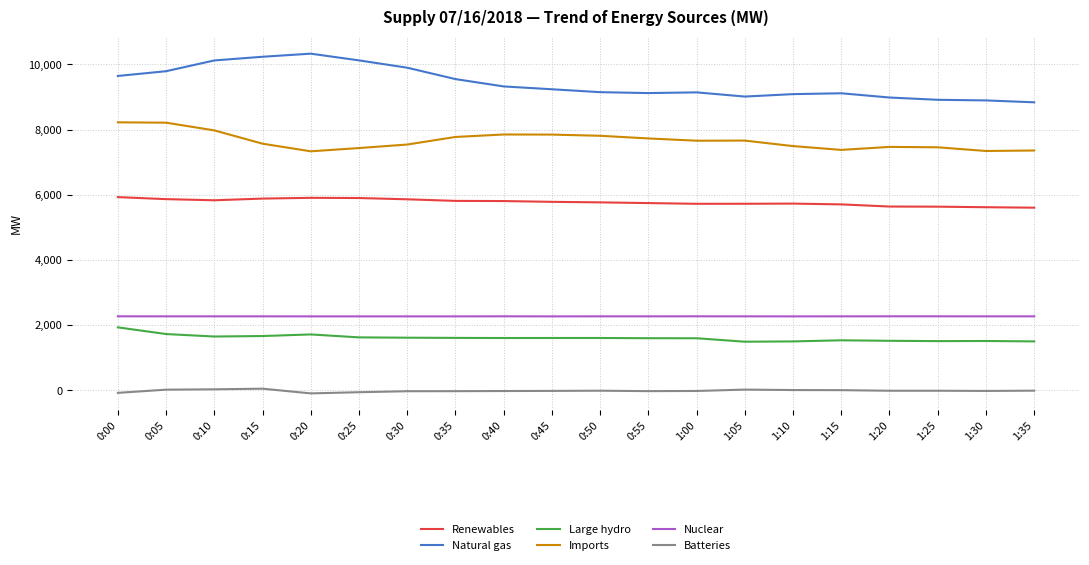

Rank the series by their maximum value, from highest to lowest.

Natural gas, Imports, Renewables, Nuclear, Large hydro, Batteries